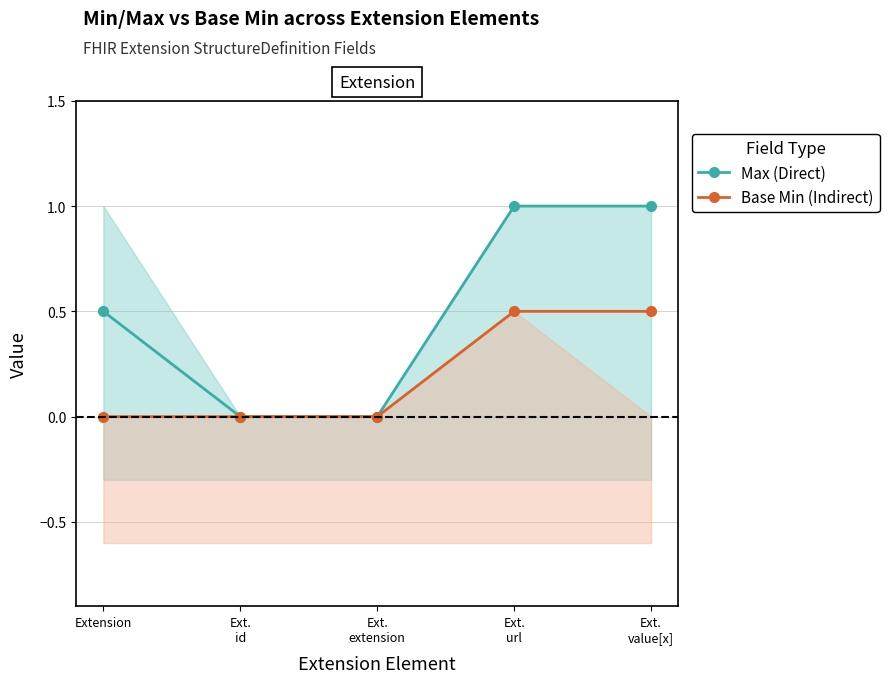

How many lines are shown in the chart?

2